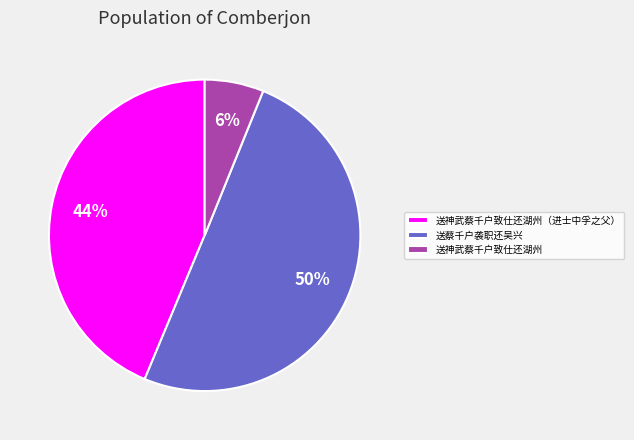

Is it true that 送神武蔡千户致仕还湖州（进士中孚之父） is 30% of the pie?

False